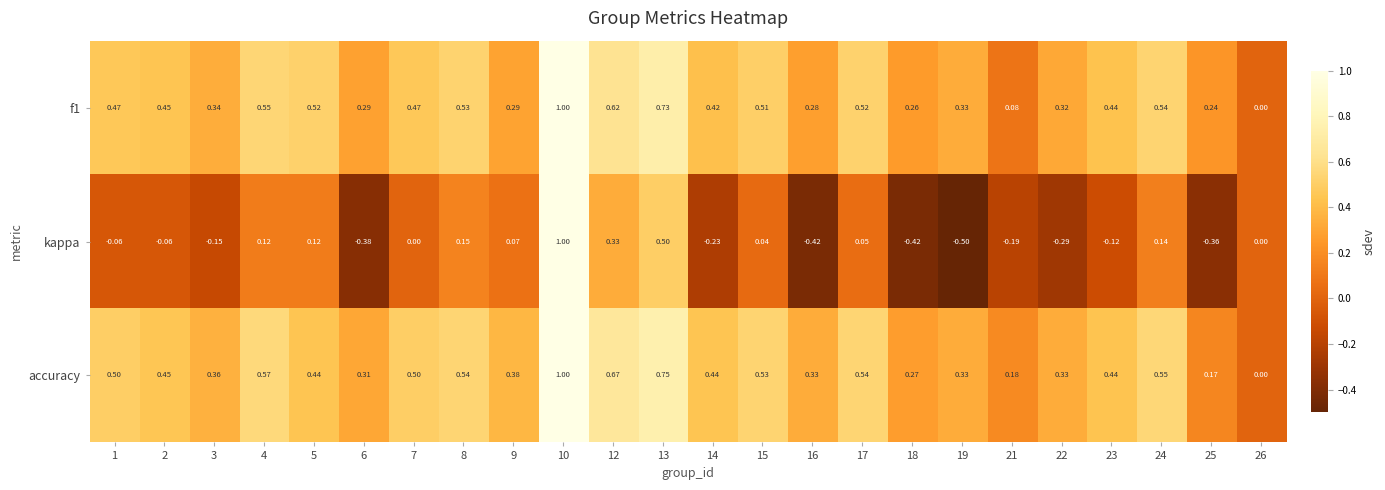

Which series has the largest range (max minus min)?

kappa